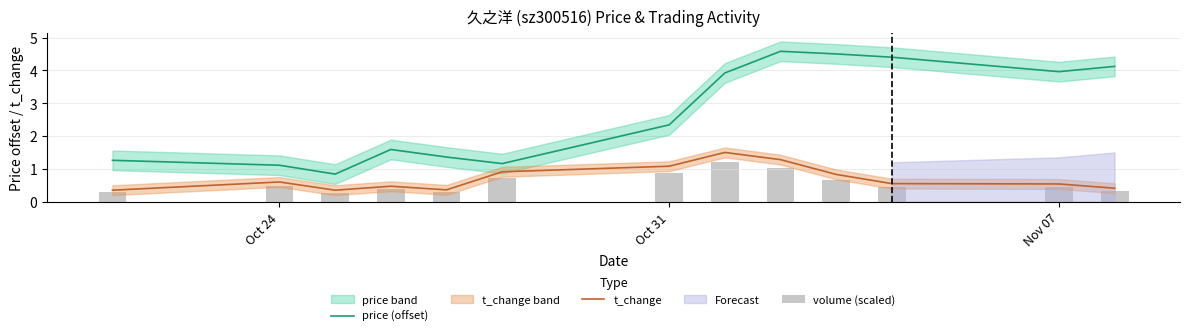

True or false: t_change has a value of 1.1 at Oct 31.

True